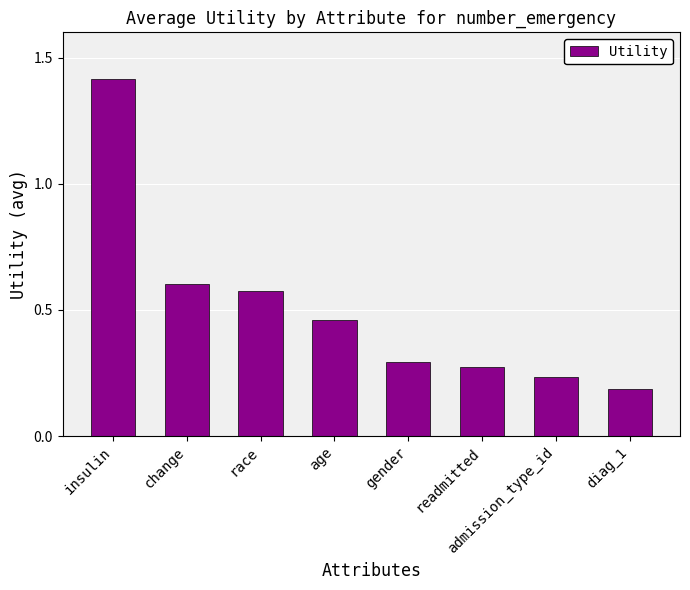

What is the change in value from age to gender?

-0.2